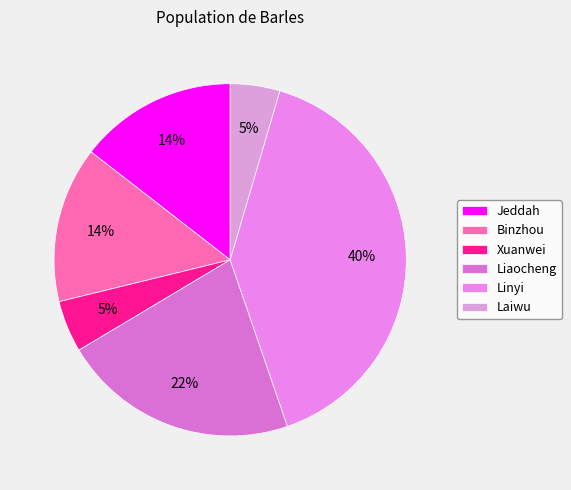

To the nearest percent, what percentage of the pie is Laiwu?

5%